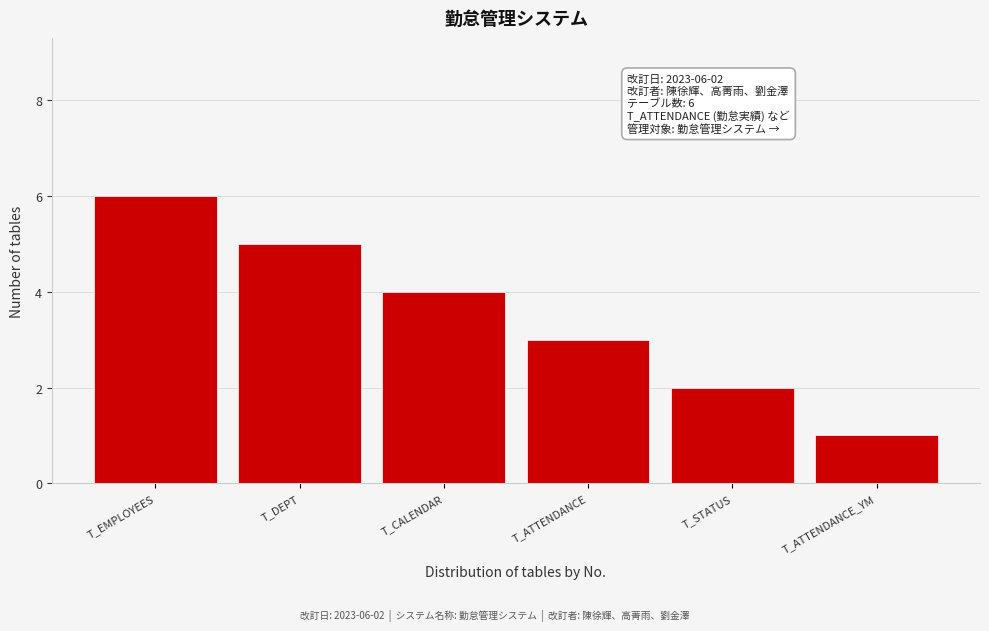

Reading right to left, list all the values displayed in this chart.

T_ATTENDANCE_YM=1	T_STATUS=2	T_ATTENDANCE=3	T_CALENDAR=4	T_DEPT=5	T_EMPLOYEES=6